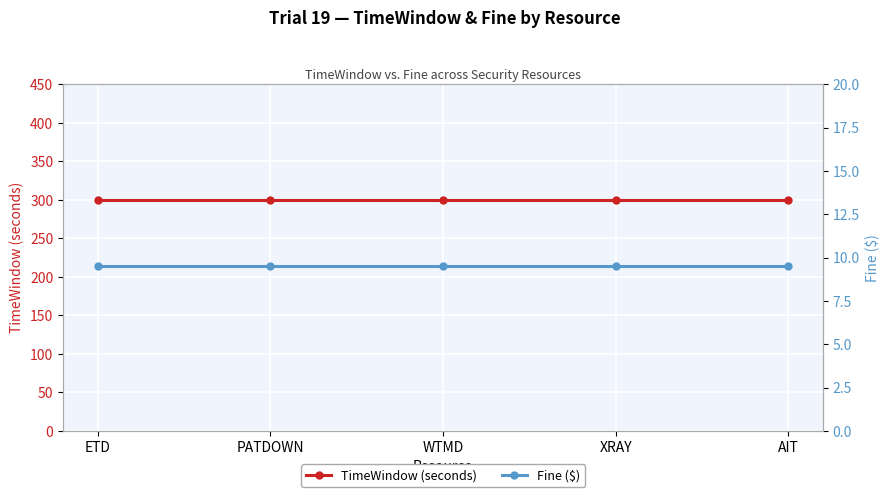

Between XRAY and AIT, which series saw the biggest shift?

TimeWindow (seconds)